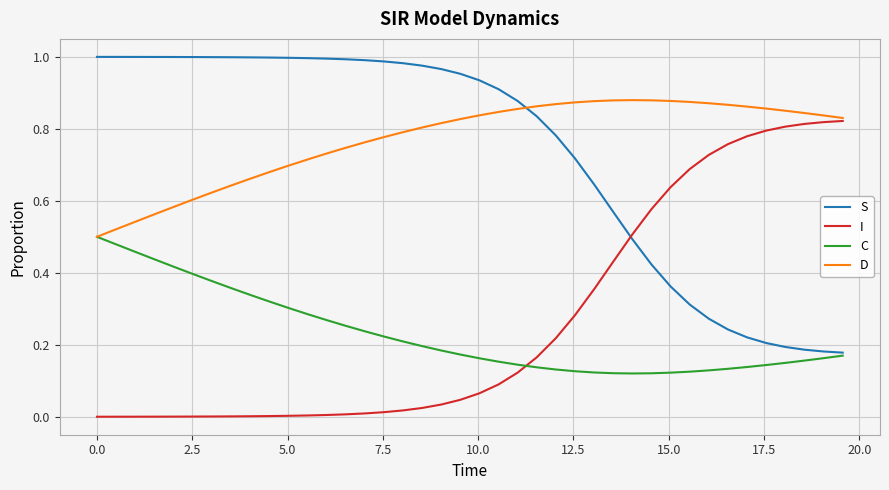

List the series in order of their peak value, lowest first.

C, I, D, S